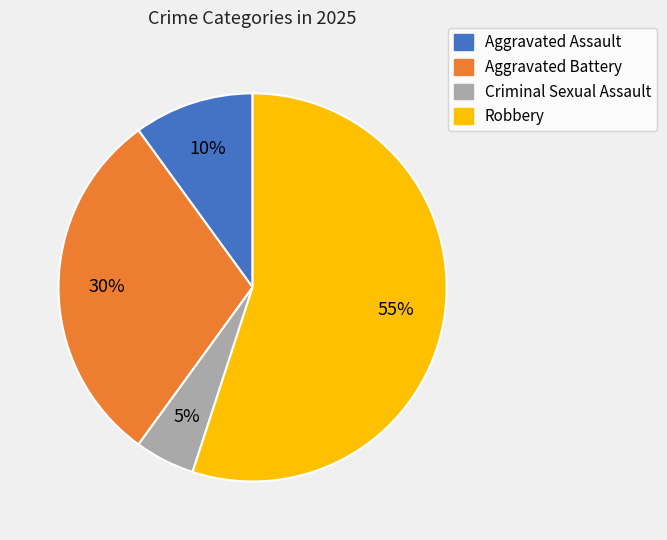

The Aggravated Battery slice represents 40% of the pie. True or false?

False